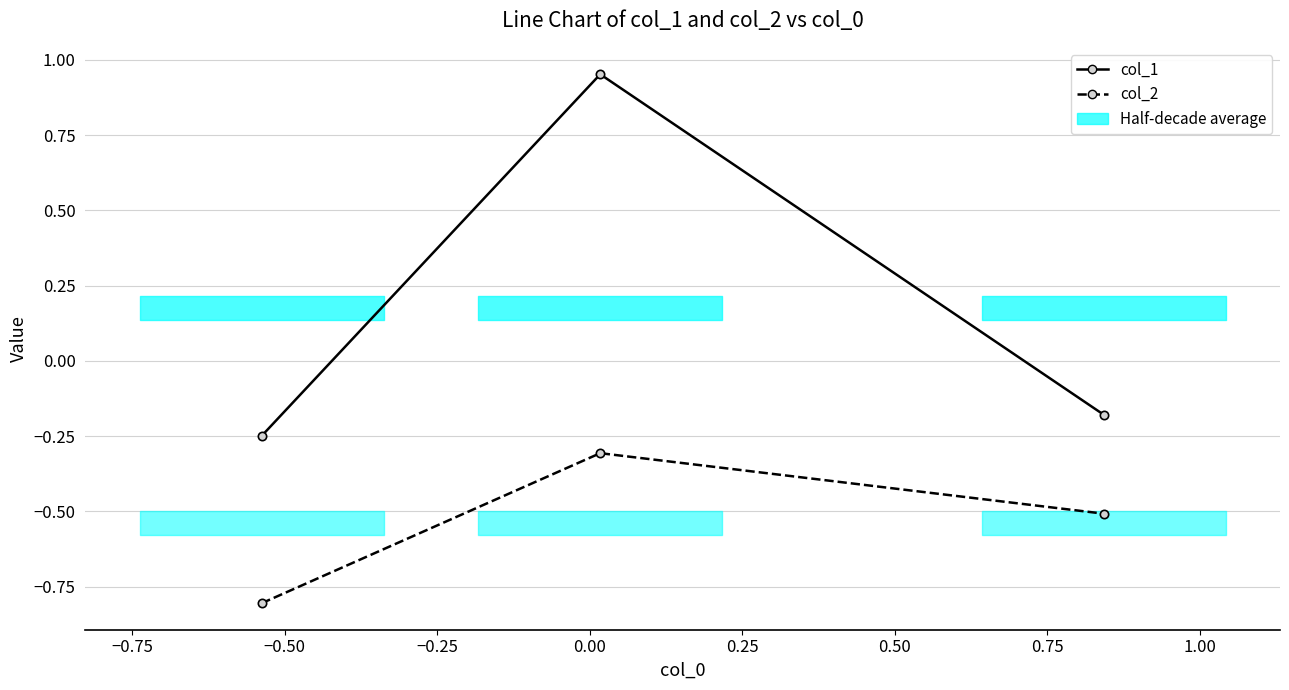

Is it true that col_1 equals -0.2 at −0.50?

True